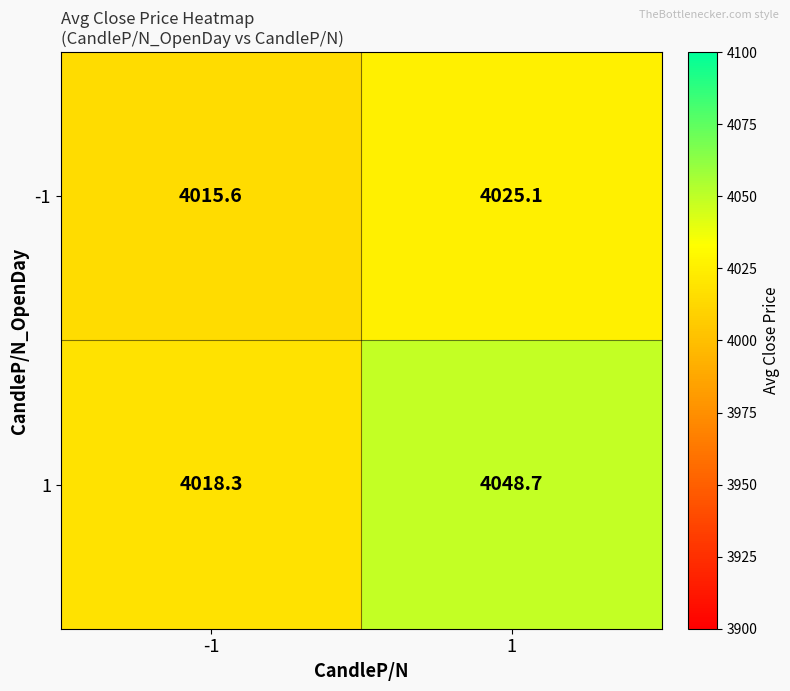

Reading left to right, what are all the values shown in this chart?

-1: 4015.6	4025.1
1: 4018.3	4048.7